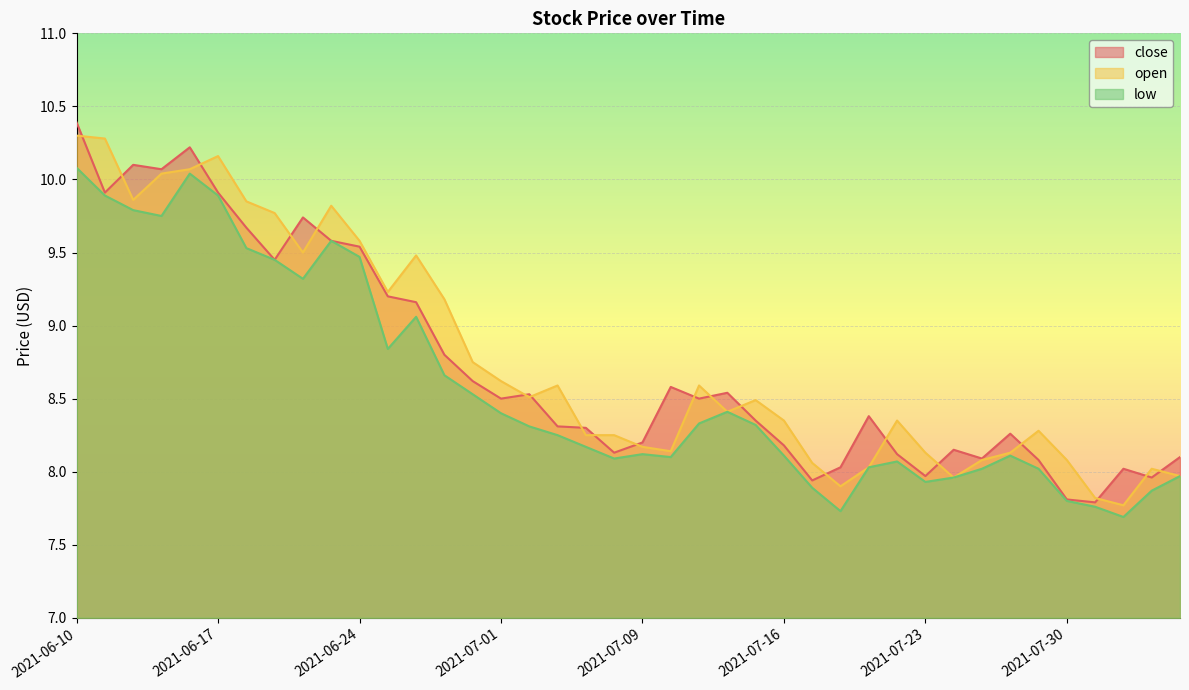

Where is open nearest to the value 9?

2021-06-29